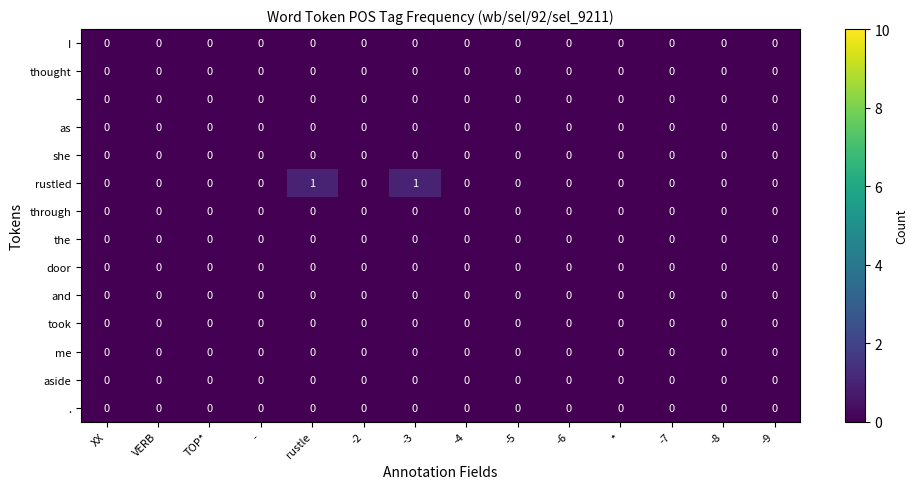

Which series has the largest range (max minus min)?

rustled